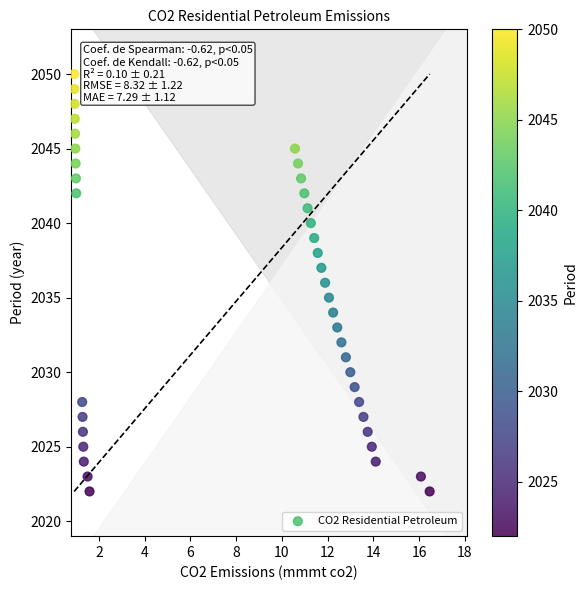

What is the range of Y values (max minus min)?

28